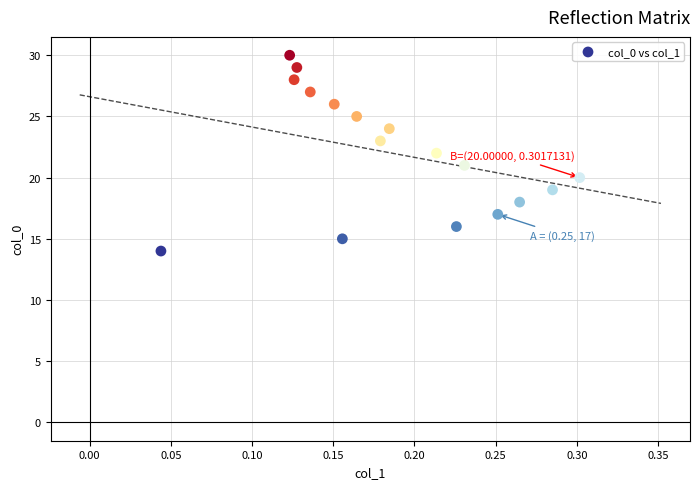

What is the range of Y values (max minus min)?

16